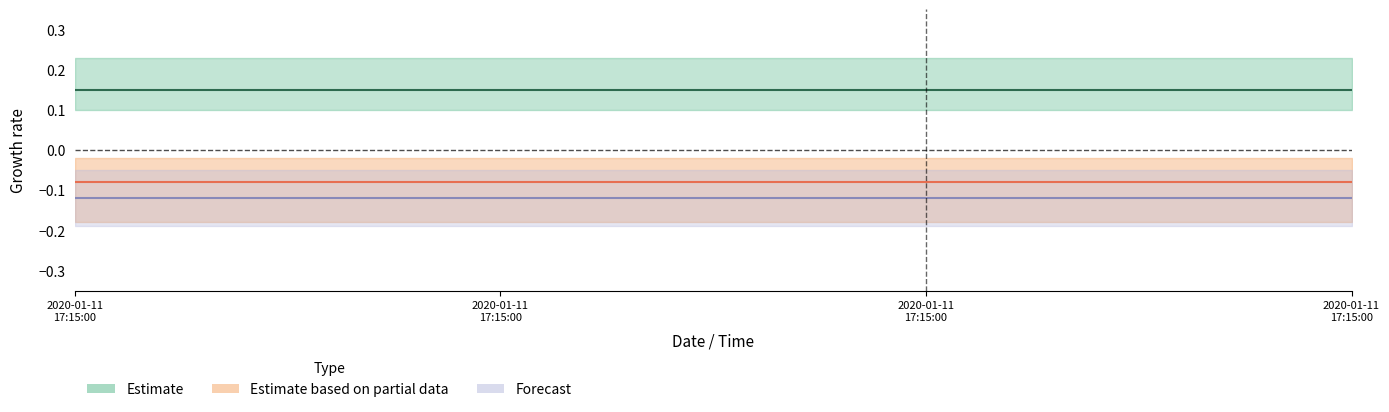

Rank the series by their maximum value, from lowest to highest.

Forecast, Estimate based on partial data, Estimate